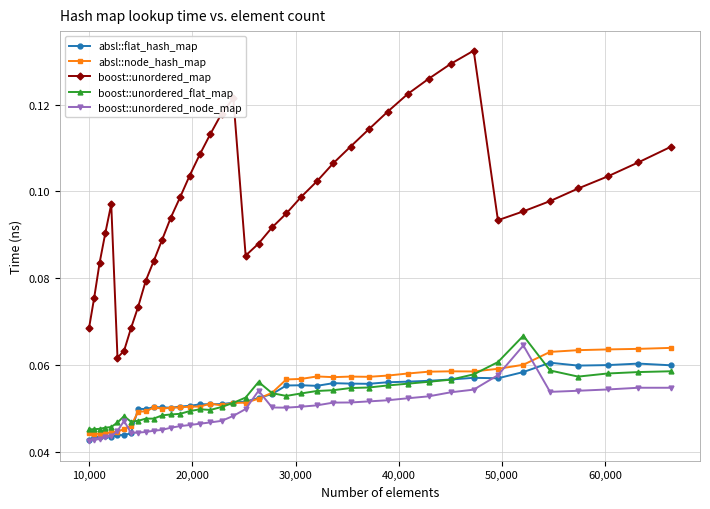

At how many categories does at least one series exceed 0?

40